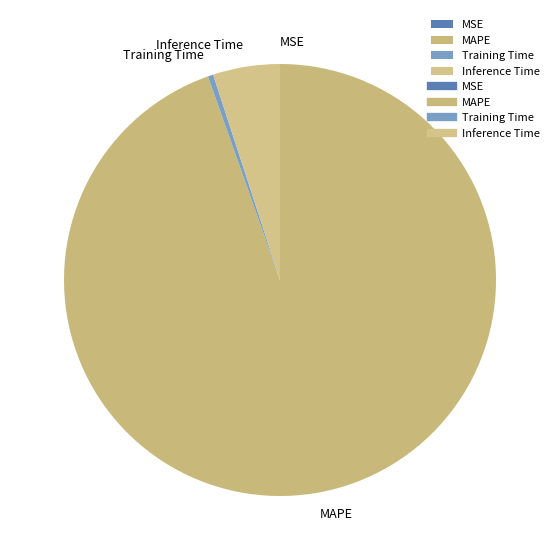

Do MAPE and Inference Time together represent more than half of the pie?

Yes